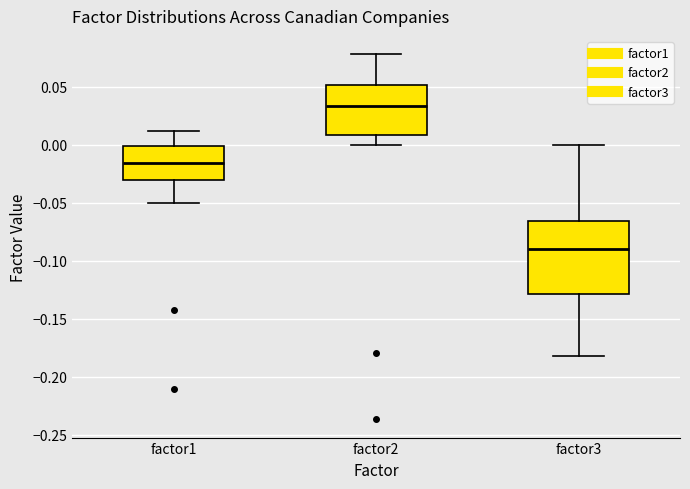

Where is the upper edge of the box for factor3 on the y-axis? The values are not printed on the chart, so give them approximately, as read against the axis.

-0.065